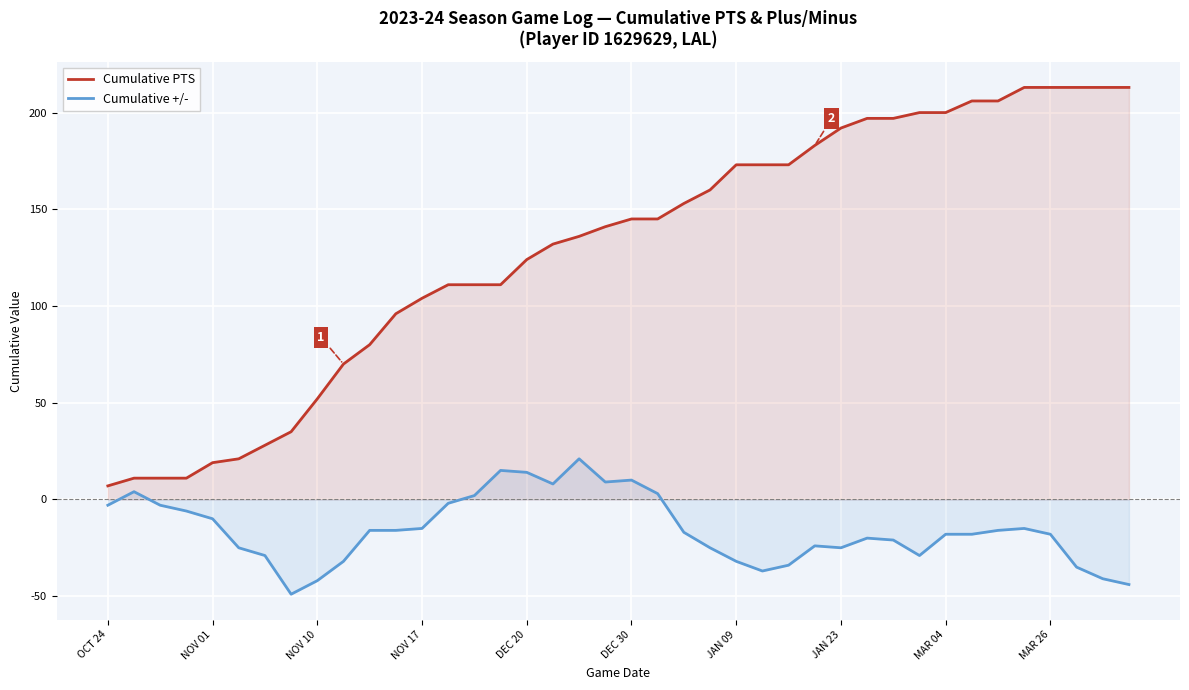

Which series has the largest total across all categories?

Cumulative PTS